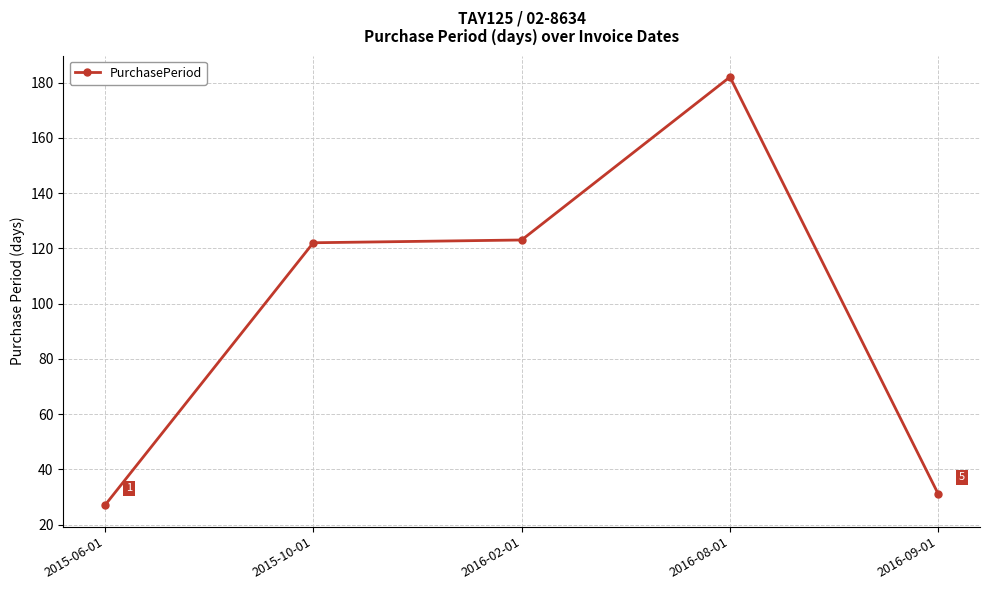

Is it true that the value at 2016-08-01 is 182?

True